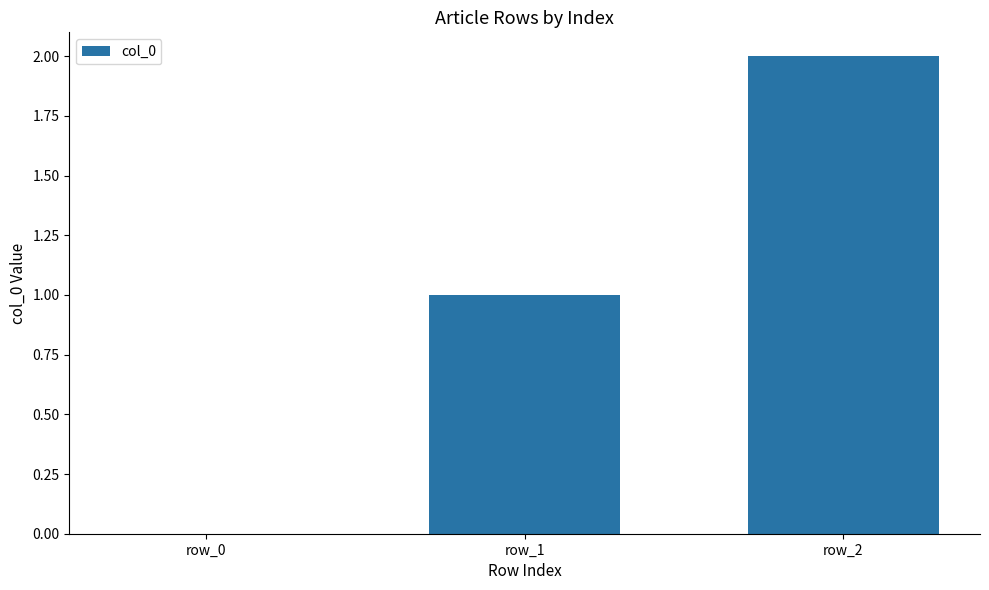

Which category has the highest value across all series?

row_2